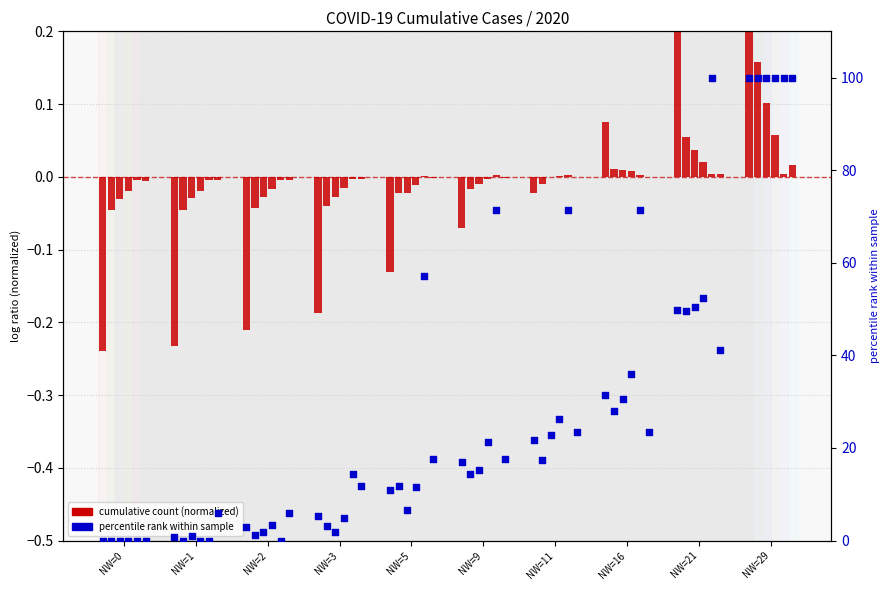

What is the total value across all series at 29?

101.1